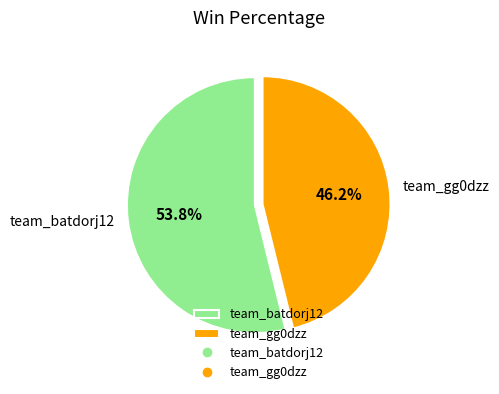

The team_gg0dzz slice represents 38% of the pie. True or false?

False